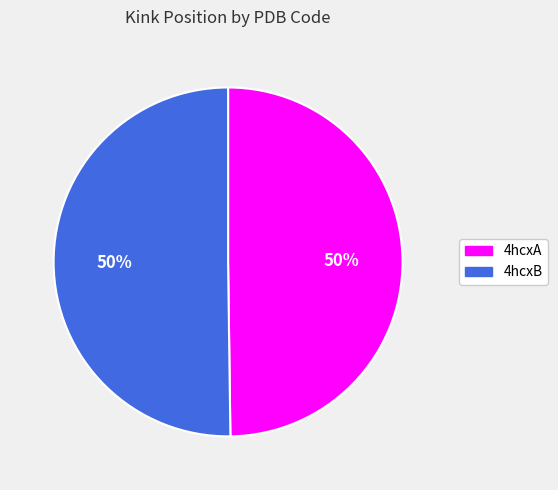

What is the ratio of the value at 4hcxA to the value at 4hcxB?

1.0